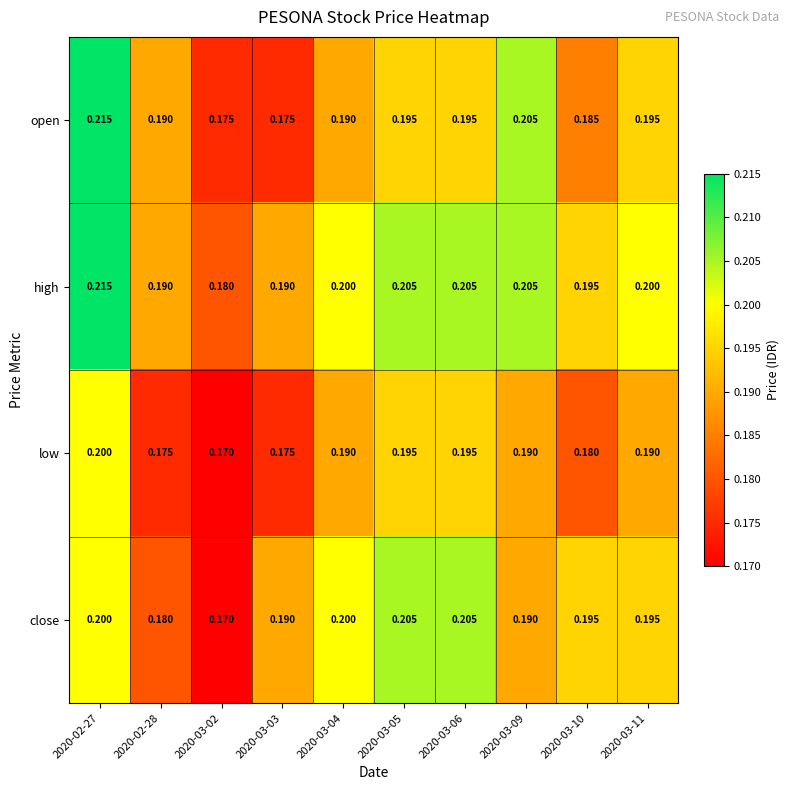

Which series has the widest spread of values?

open